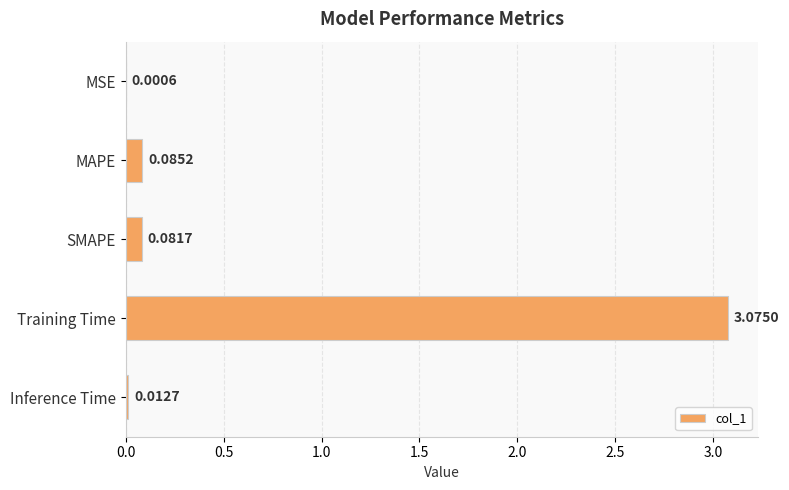

Which category has the highest value across all series?

Training Time